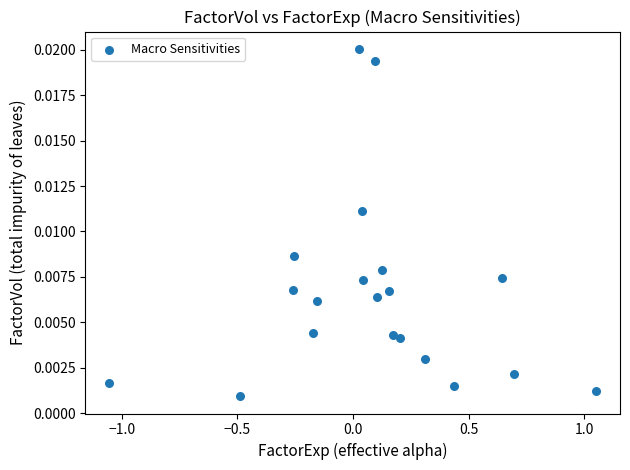

What is the range of X values (max minus min)?

2.1